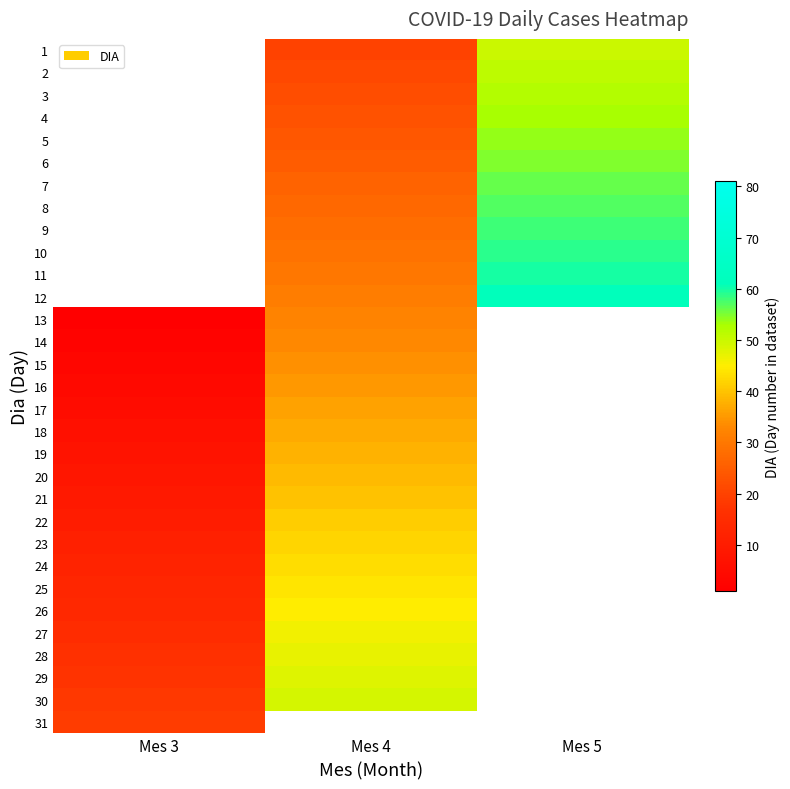

True or false: 10 has a value of 29.0 at Mes 4.

True